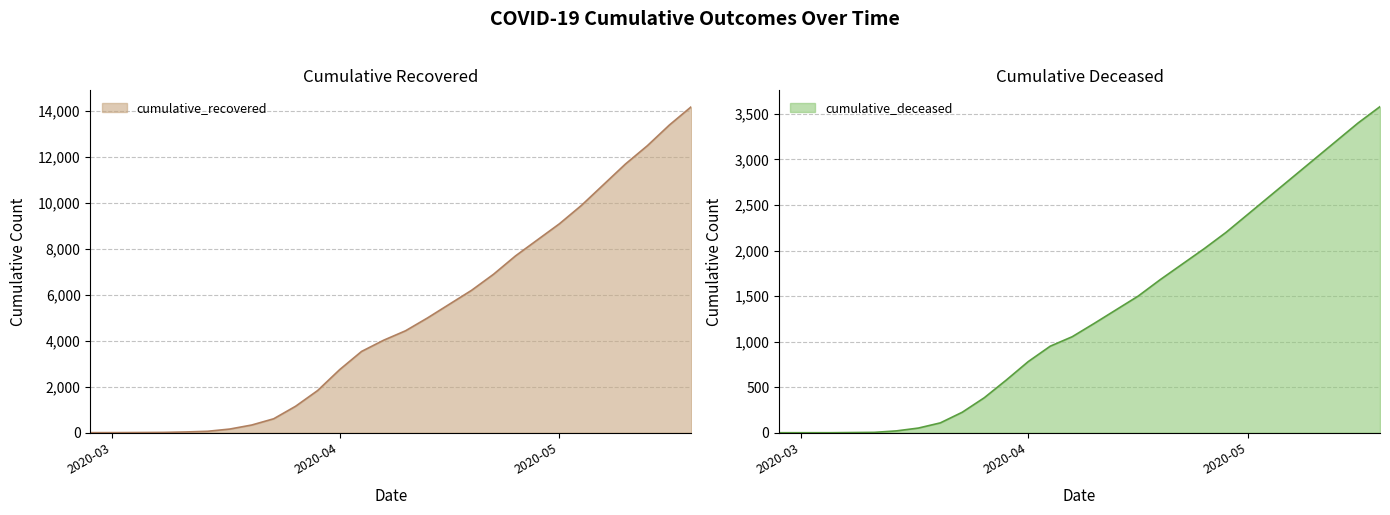

True or false: cumulative_deceased and cumulative_recovered cross at least once.

False